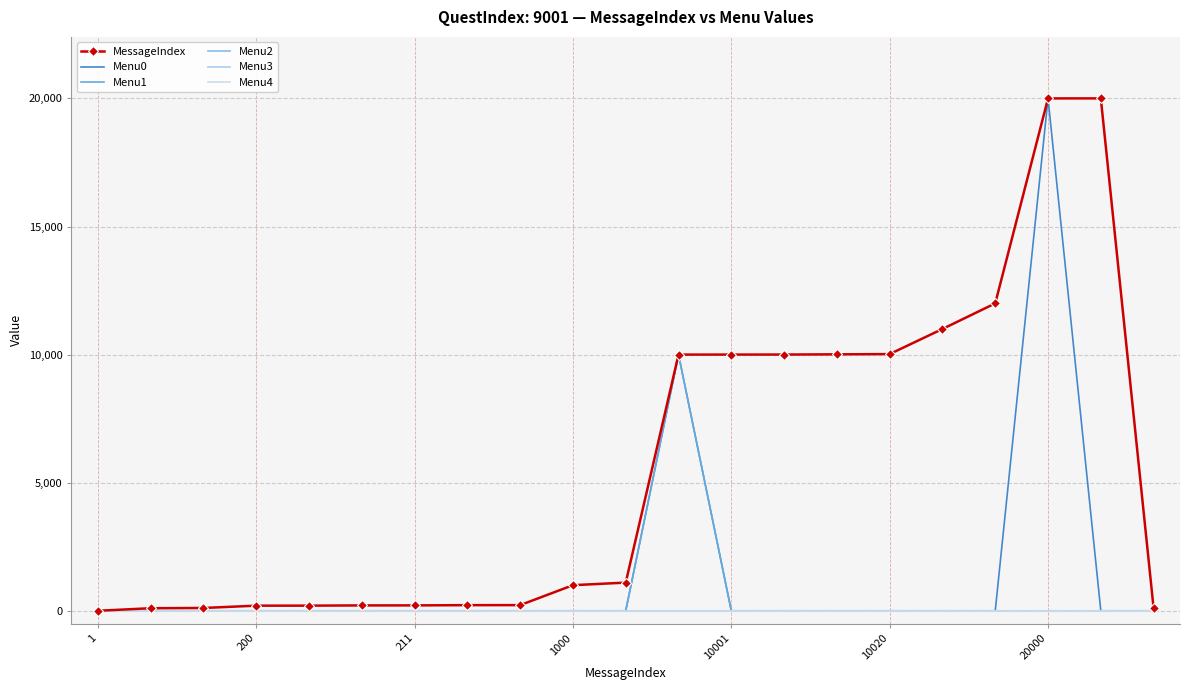

True or false: Menu0 and Menu3 cross at least once.

False